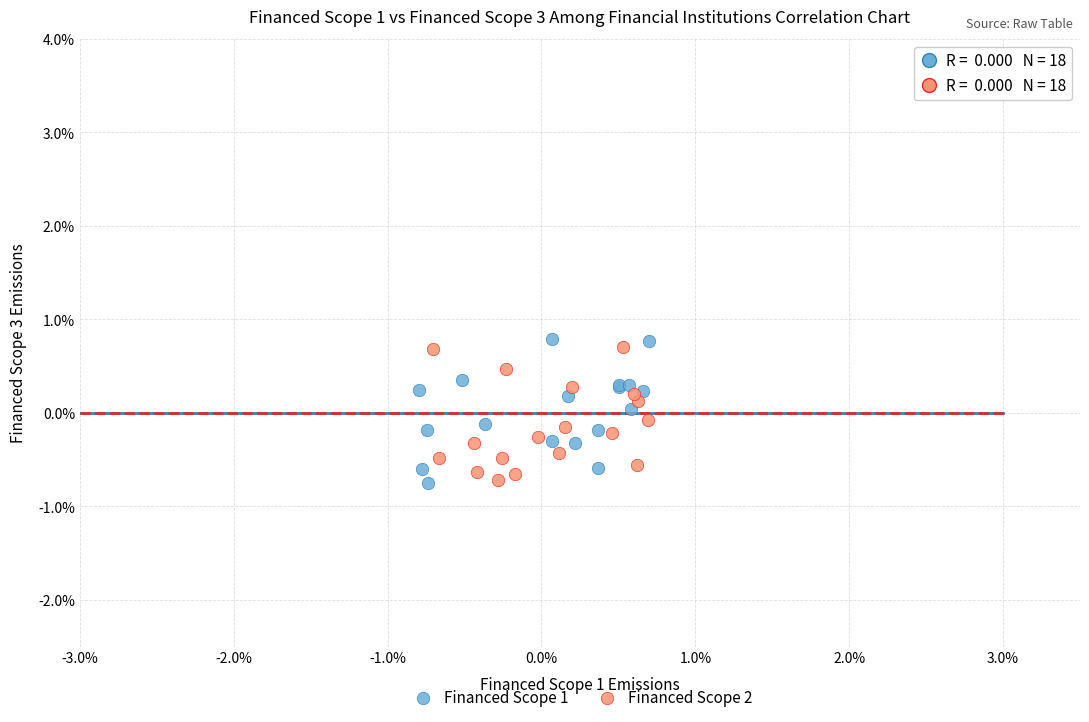

What are all the series names shown in the legend?

Financed Scope 1, Financed Scope 2